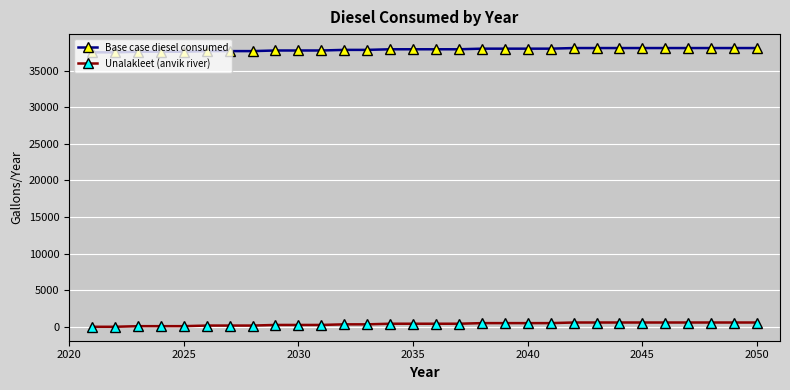

How many distinct data groups are displayed?

2